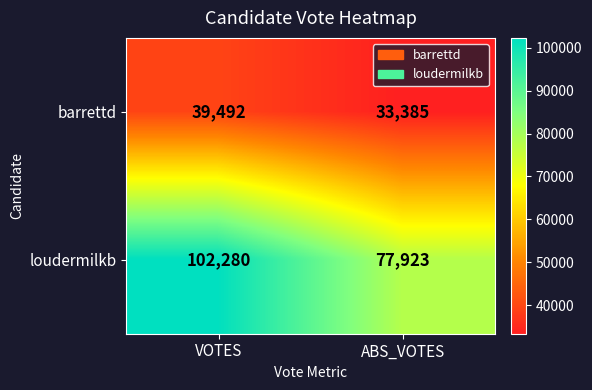

Which series has the largest total across all categories?

loudermilkb